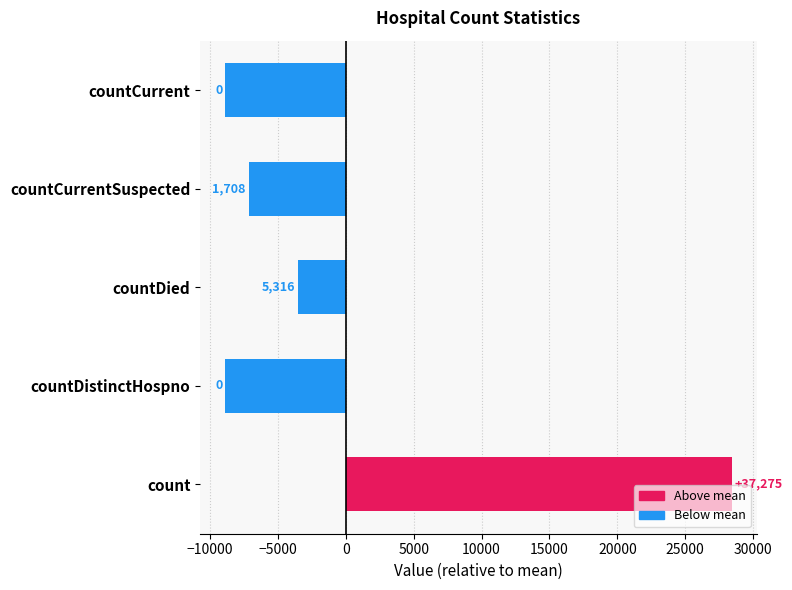

Are the bars horizontal?

Yes